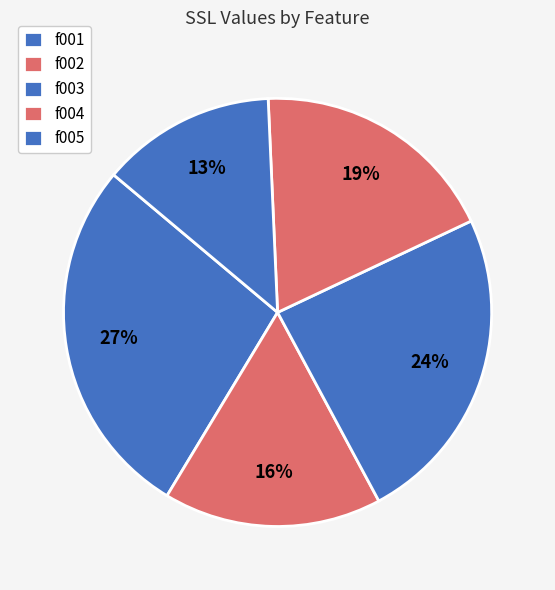

Do f003 and f005 together represent more than half of the pie?

No